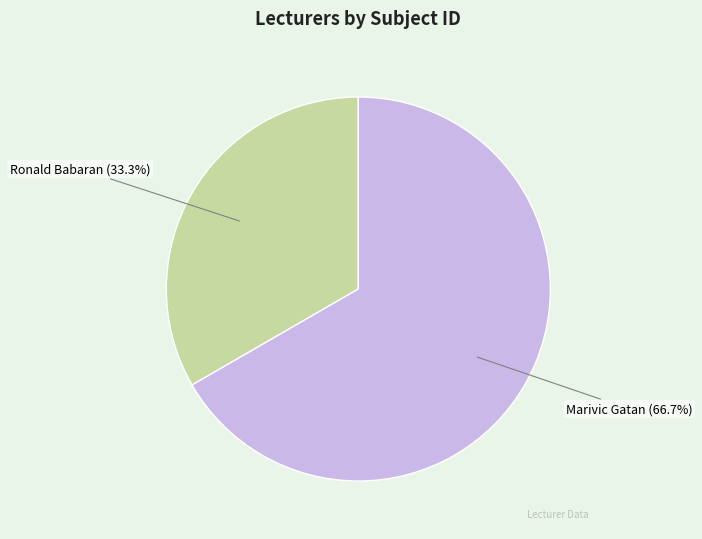

Which slice is the largest?

Marivic Gatan (66.7%)